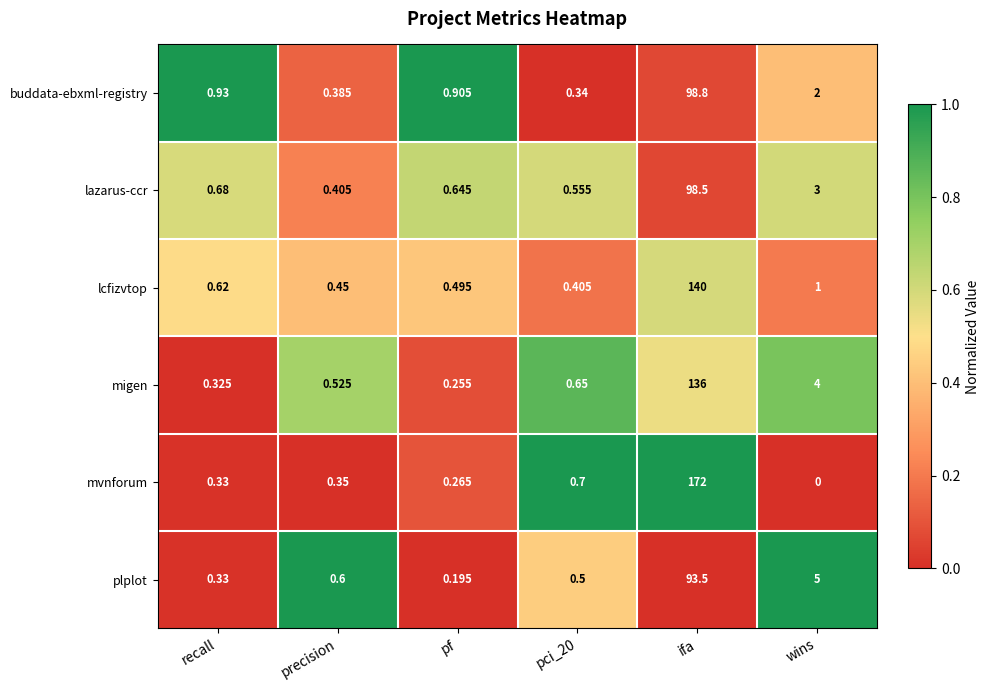

At which label is lcfizvtop closest to 70?

wins